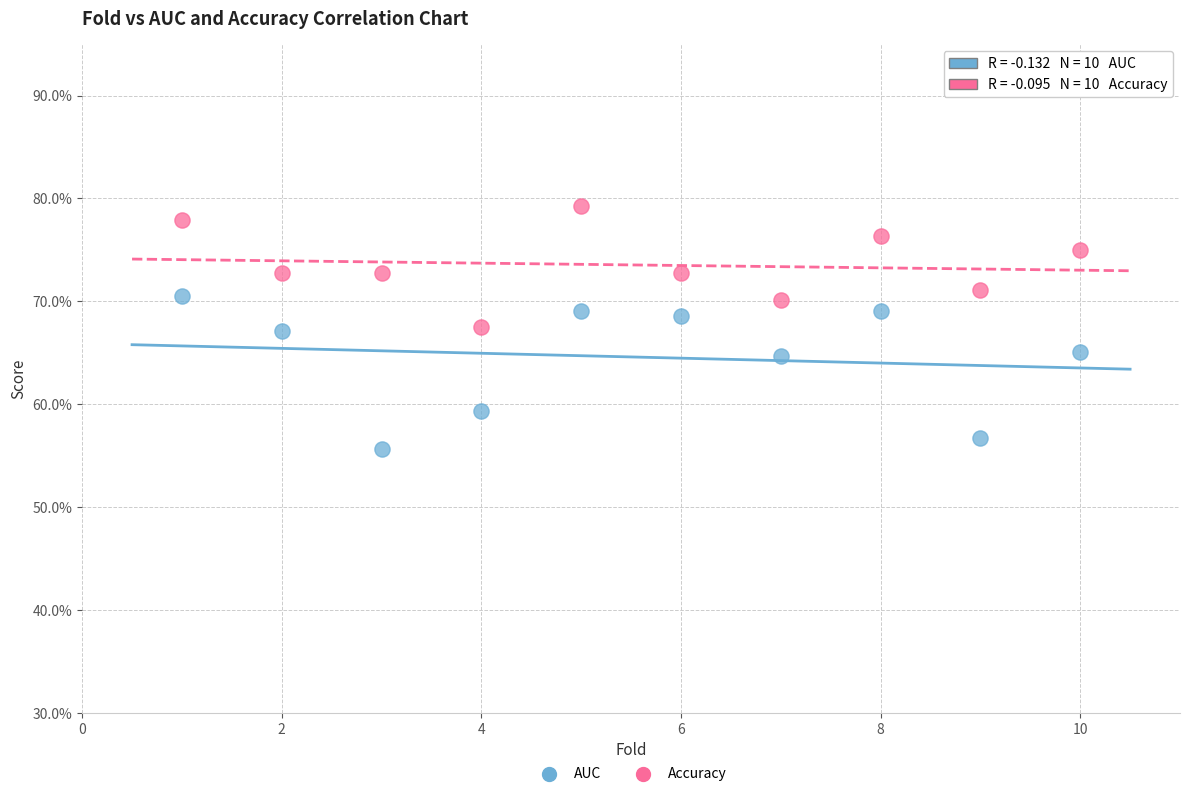

Which series reaches the minimum Y coordinate?

AUC